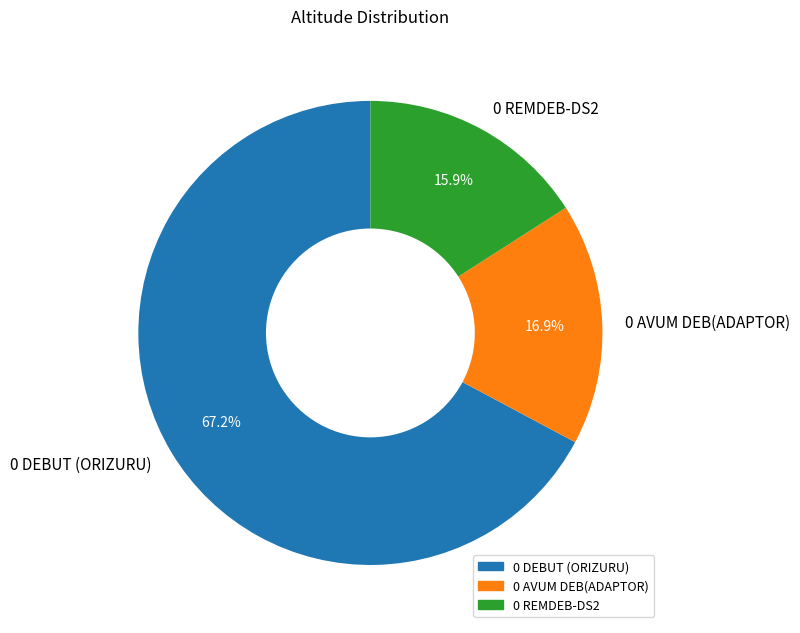

Which has a higher value, 0 REMDEB-DS2 or 0 DEBUT (ORIZURU)?

0 DEBUT (ORIZURU)